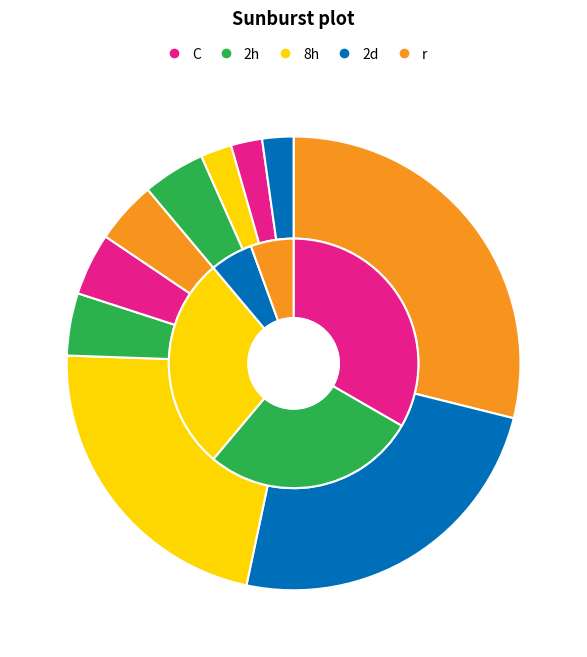

Does 6 represent more than half of the total?

No